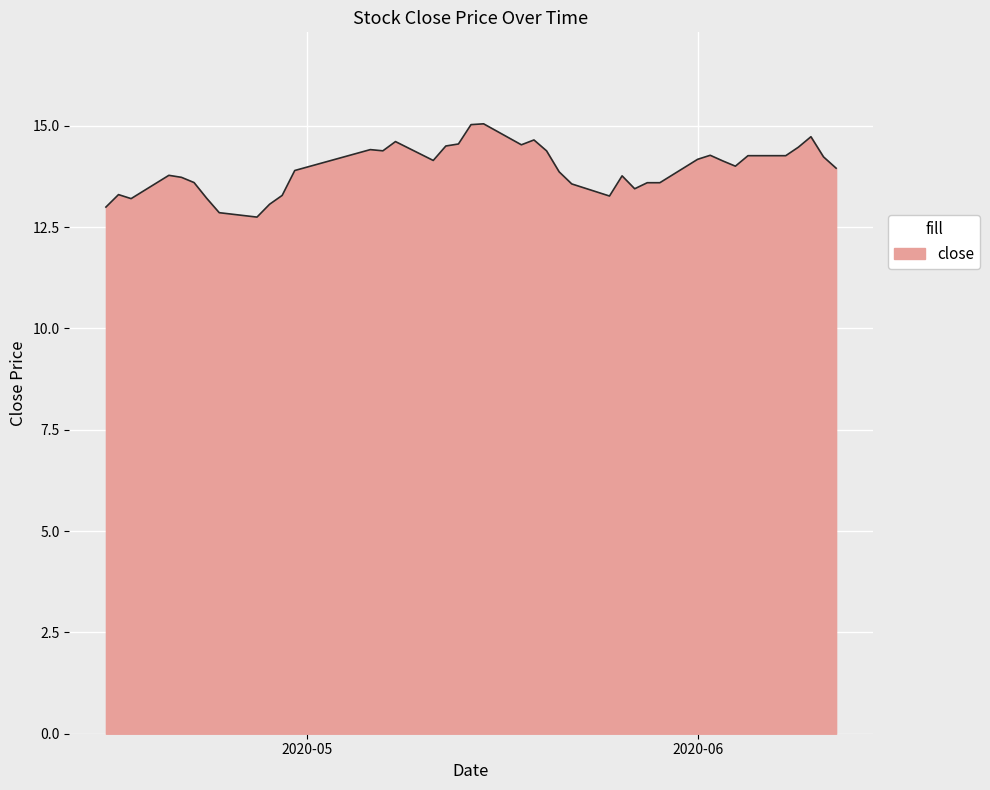

Count the number of data series in this chart.

1